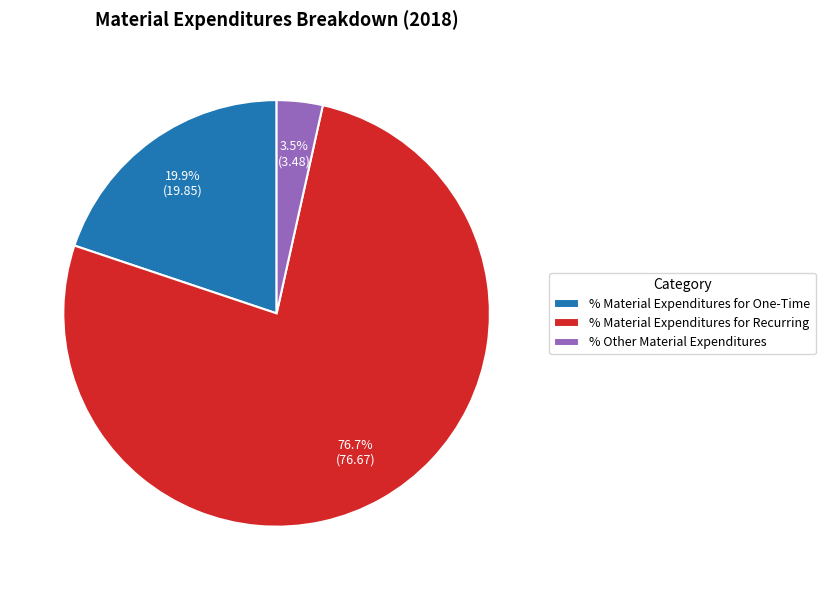

To the nearest percent, what is the difference between the largest and smallest slice percentages?

73%